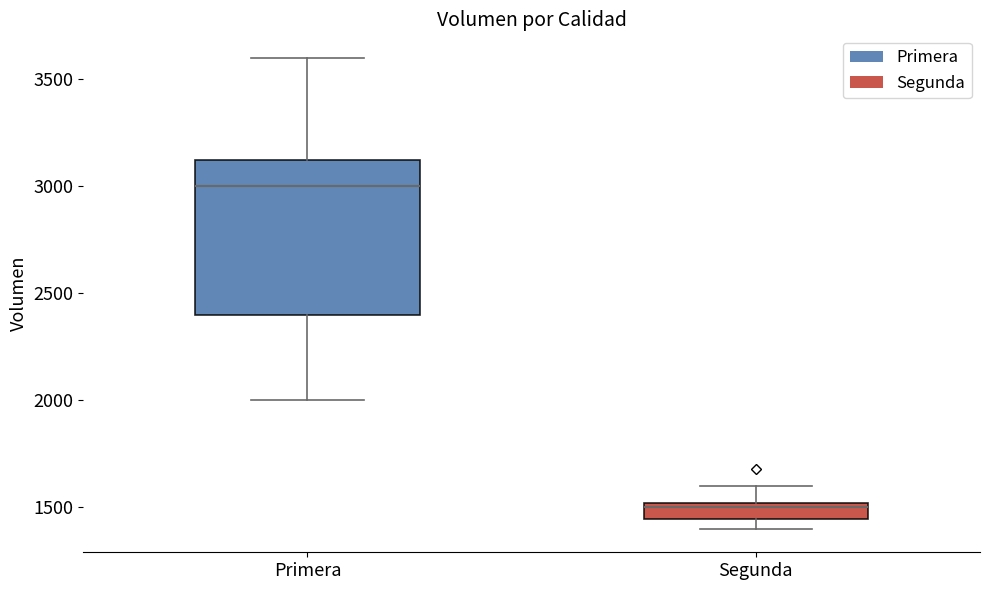

Reading left to right, read every box against the y-axis: the position of its median line, the range the box covers, and the ends of its whiskers. The values are not printed on the chart, so give them approximately, as read against the axis.

Primera: median 3000, box 2400 to 3150, whiskers 2000 to 3600
Segunda: median 1500 (just below the box's upper edge), box 1450 to 1500, whiskers 1400 to 1600